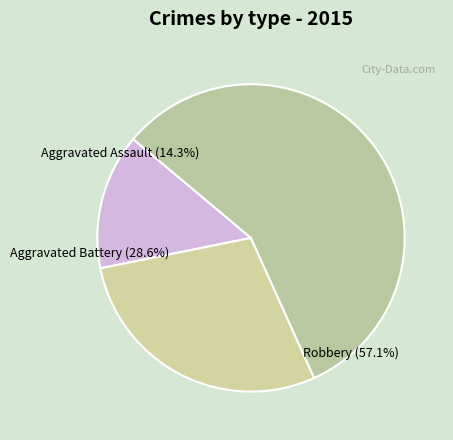

How many slices are in this pie chart?

3